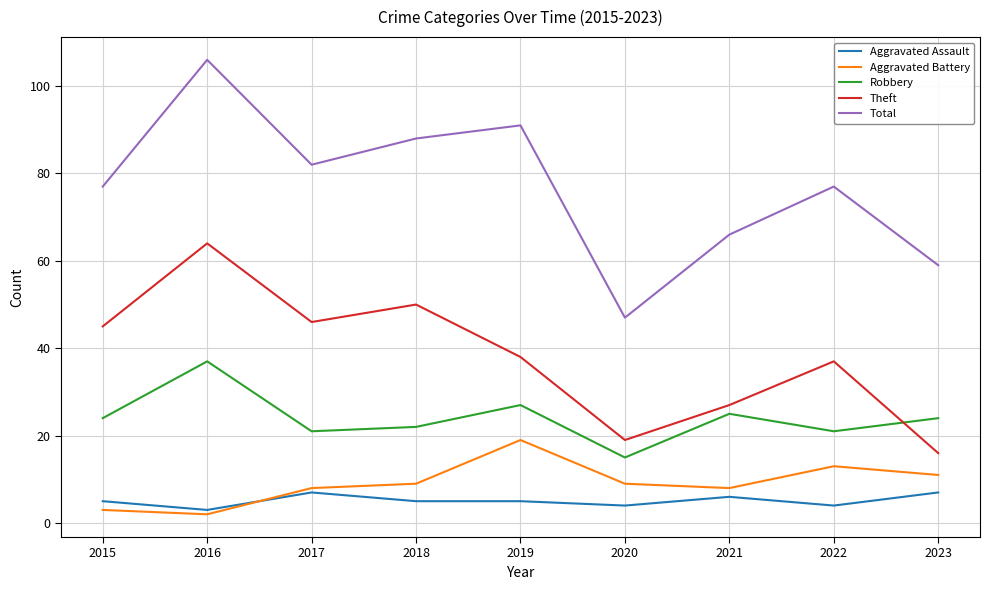

True or false: Theft and Aggravated Battery cross at least once.

False